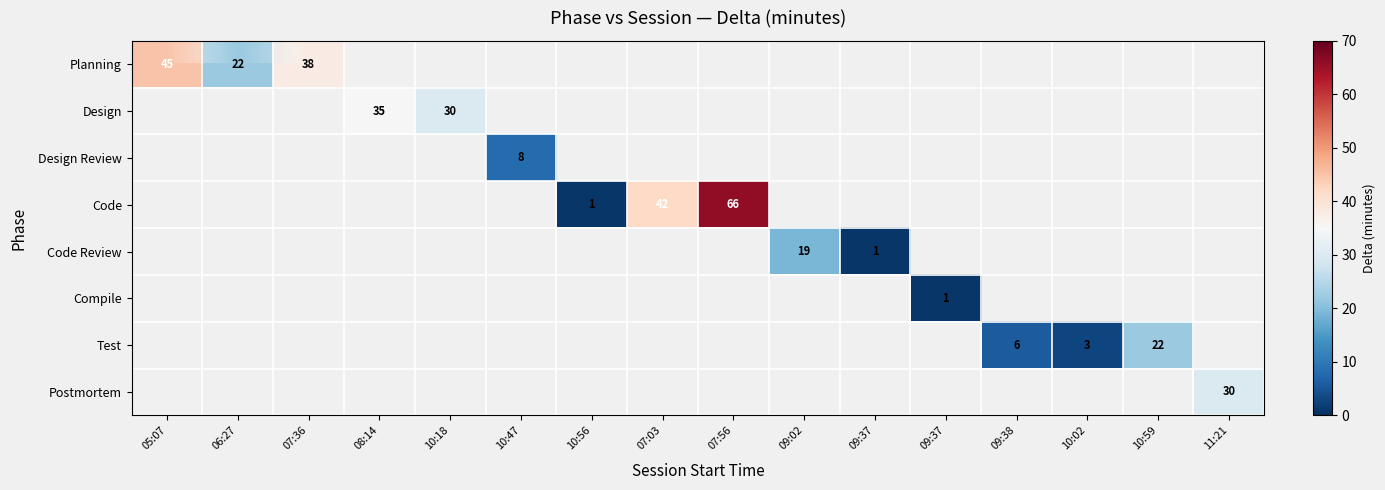

Which category has the highest value across all series?

07:56